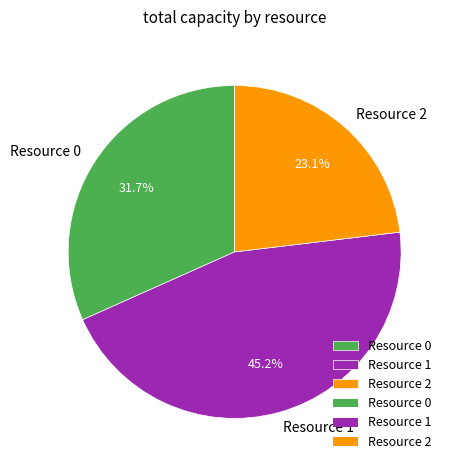

To the nearest percent, what portion does Resource 1 represent?

45%